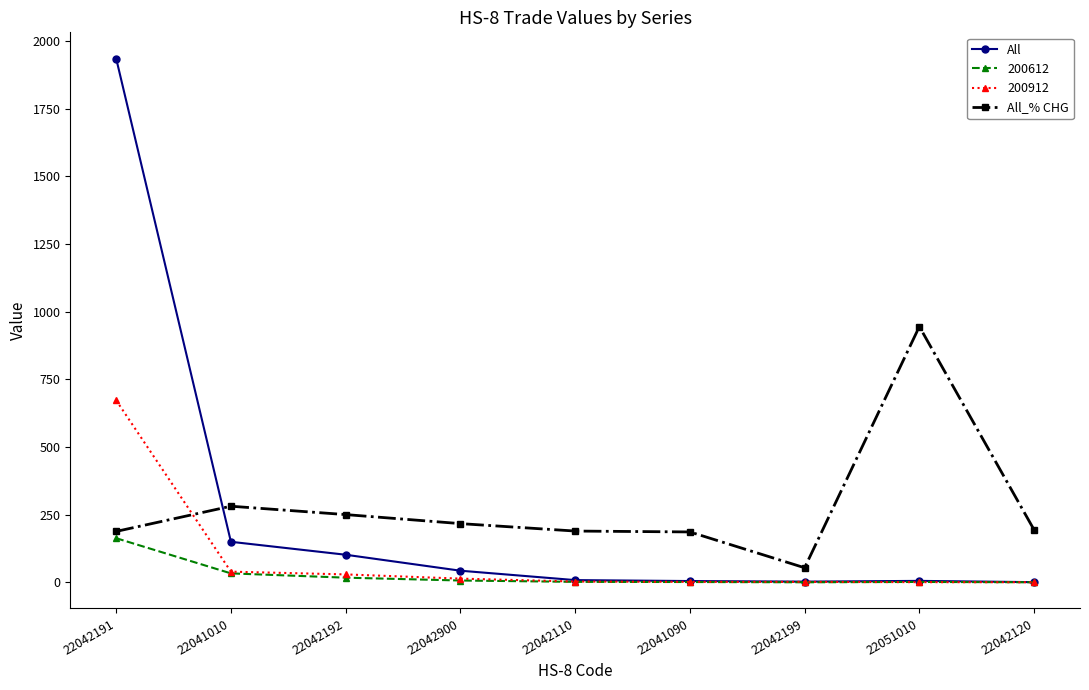

At which category is the sum across all series the highest?

22042191